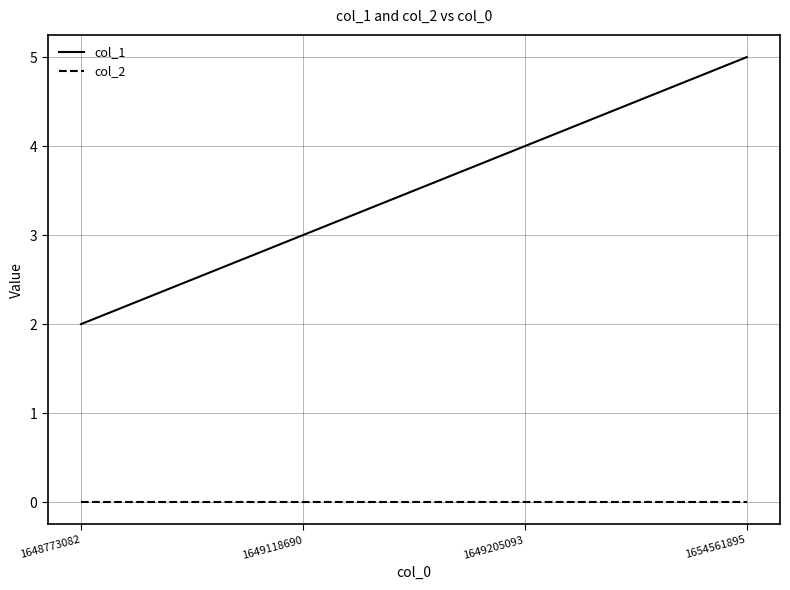

List the series in order of their peak value, lowest first.

col_2, col_1